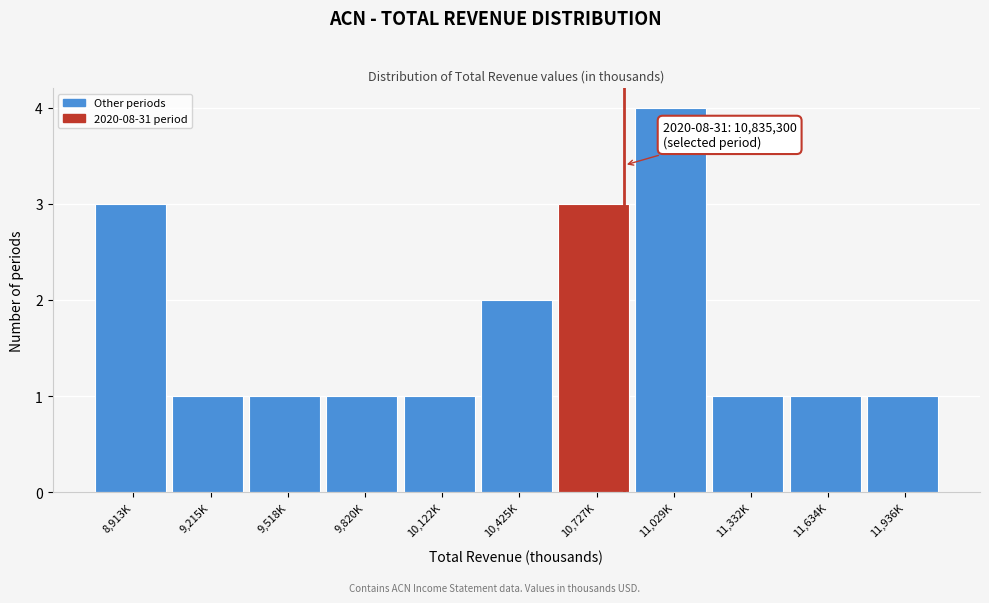

Reading left to right, what are all the values shown in this chart?

8,913K=3	9,215K=1	9,518K=1	9,820K=1	10,122K=1	10,425K=2	10,727K=3	11,029K=4	11,332K=1	11,634K=1	11,936K=1